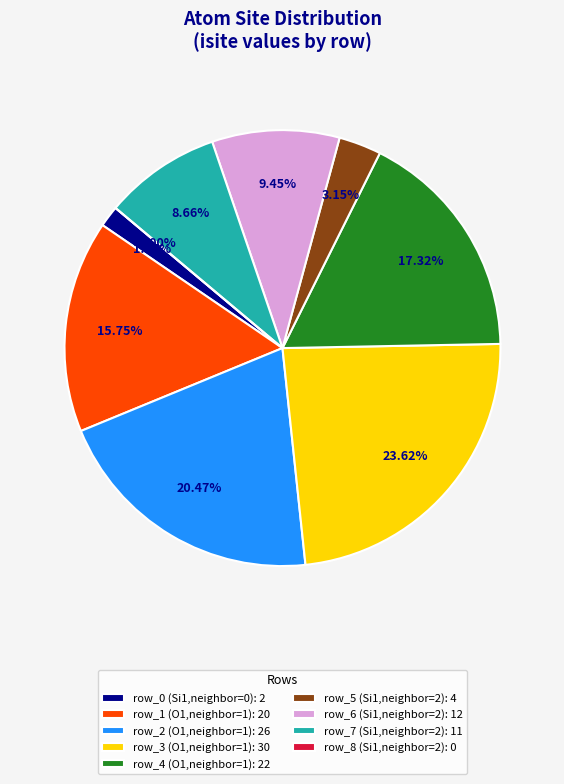

True or false: row_7 (Si1,neighbor=2) accounts for 9% of the total.

True